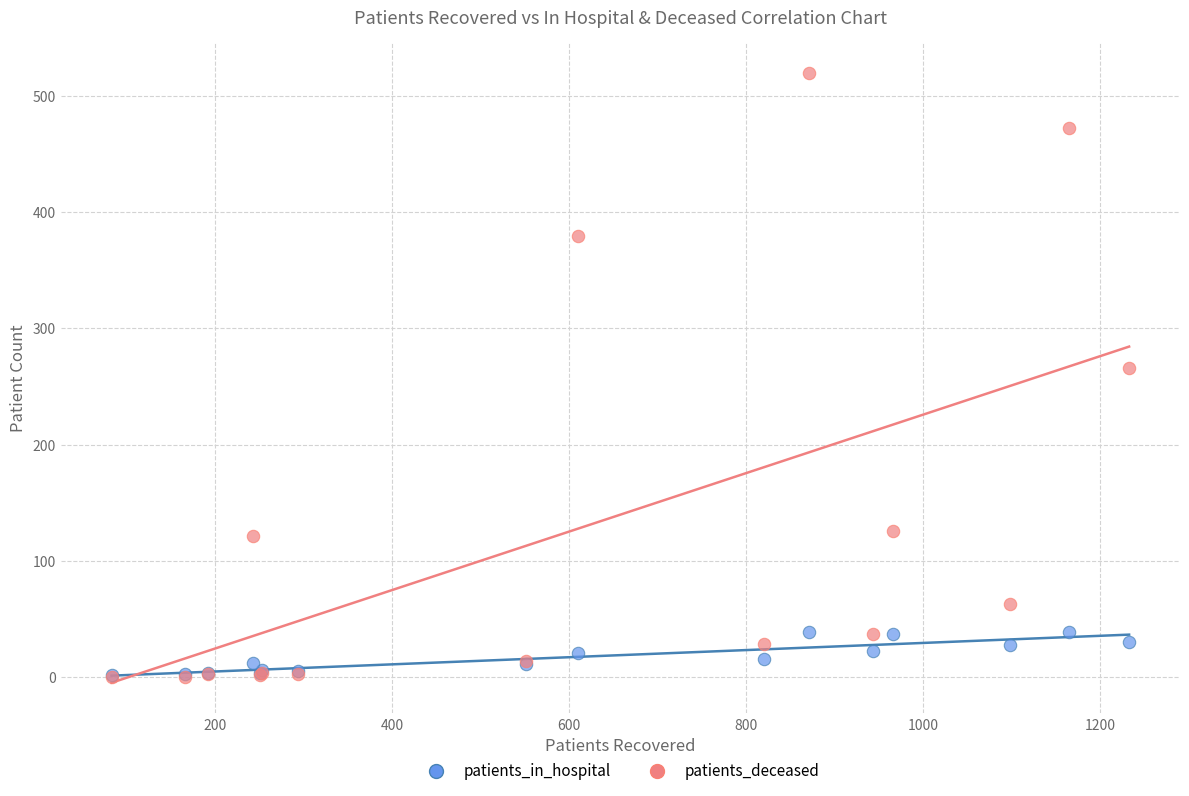

Which series has the largest Y range (max minus min)?

patients_deceased